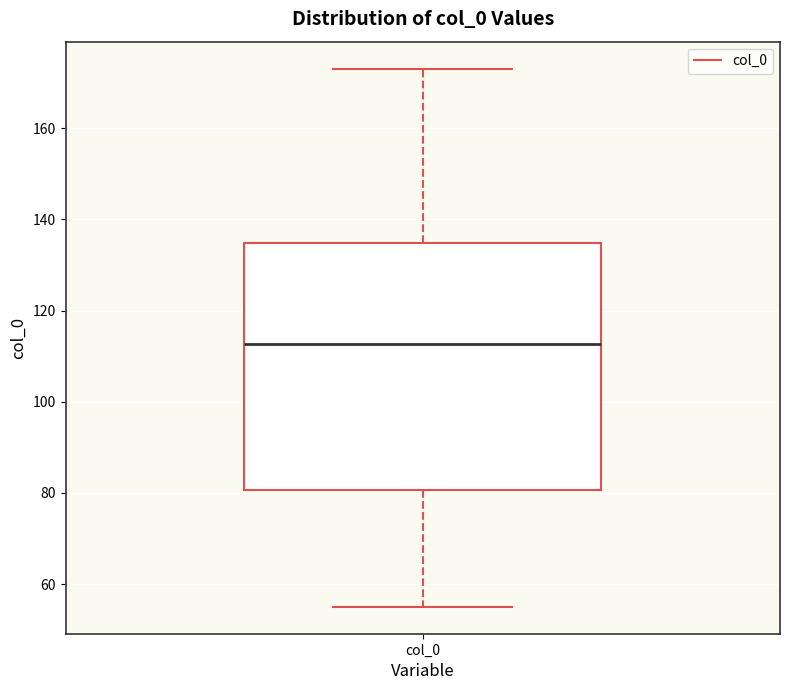

Read this box plot against the y-axis: the position of the median line, the range covered by the box, and the ends of both whiskers. The values are not printed on the chart, so give them approximately, as read against the axis.

median 112, box 80 to 134, whiskers 56 to 174